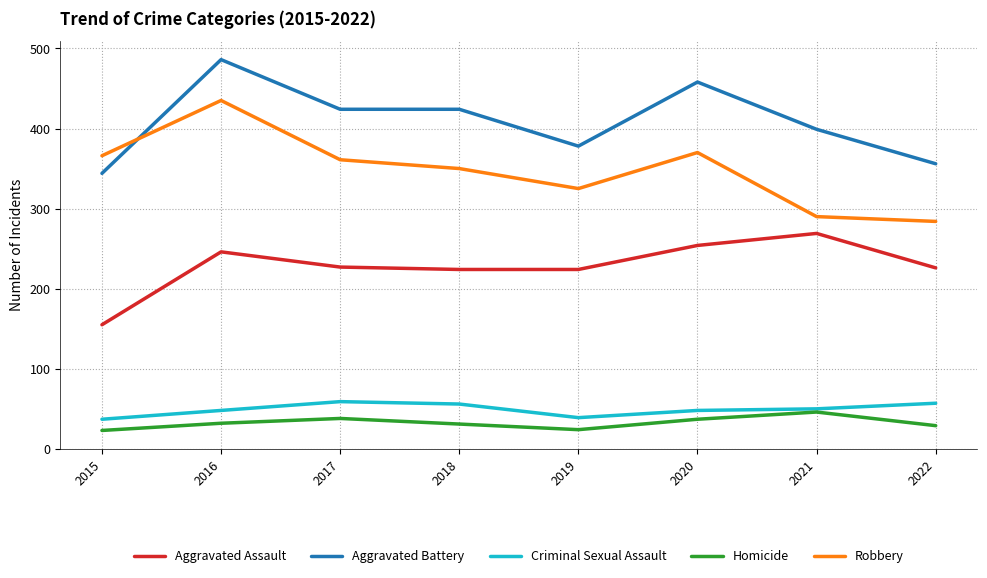

In Homicide, how many points are lower than both neighbors (excluding endpoints)?

1